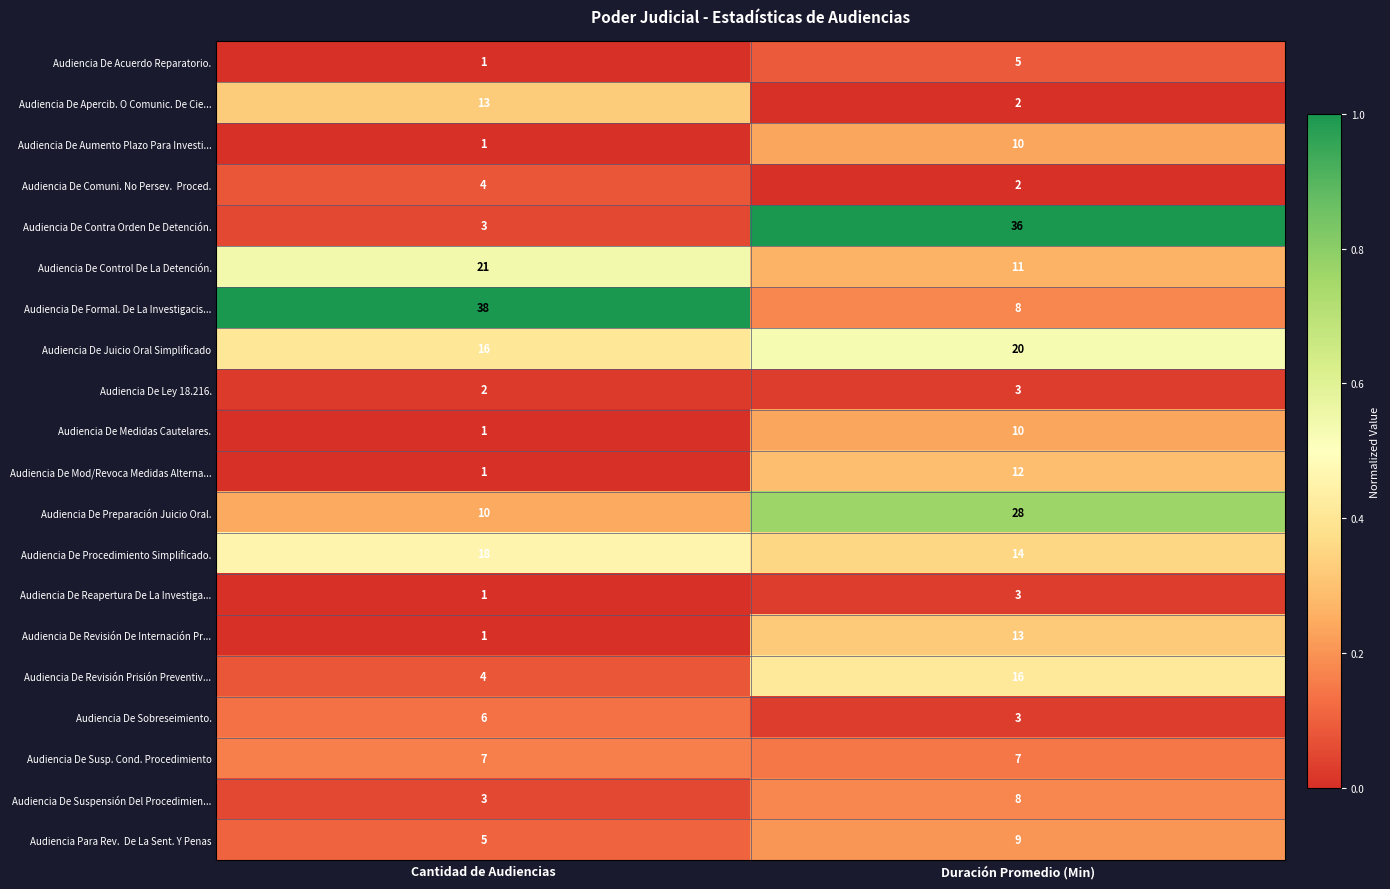

What is the maximum value shown in the chart?

38